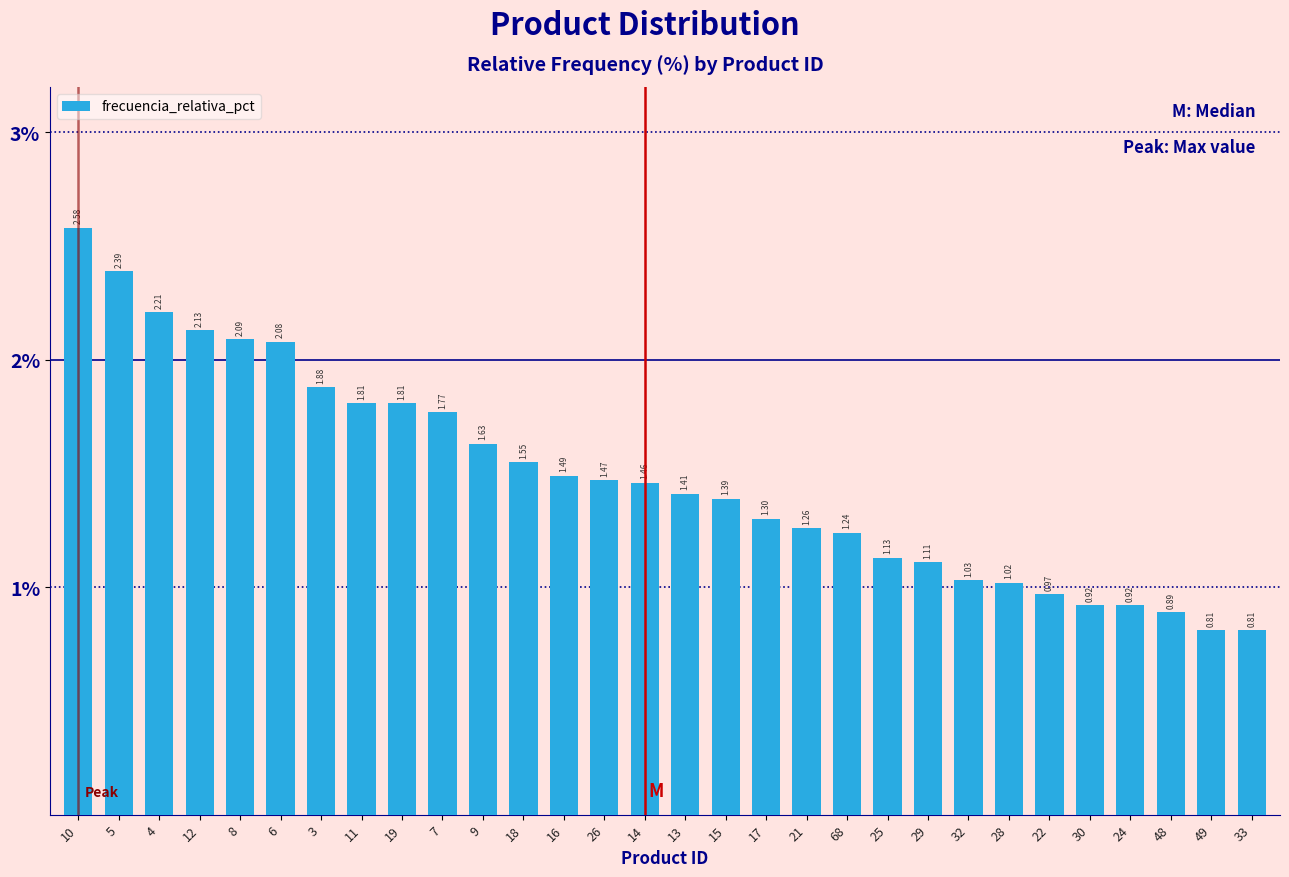

What is the change in value from 11 to 33?

-1.0